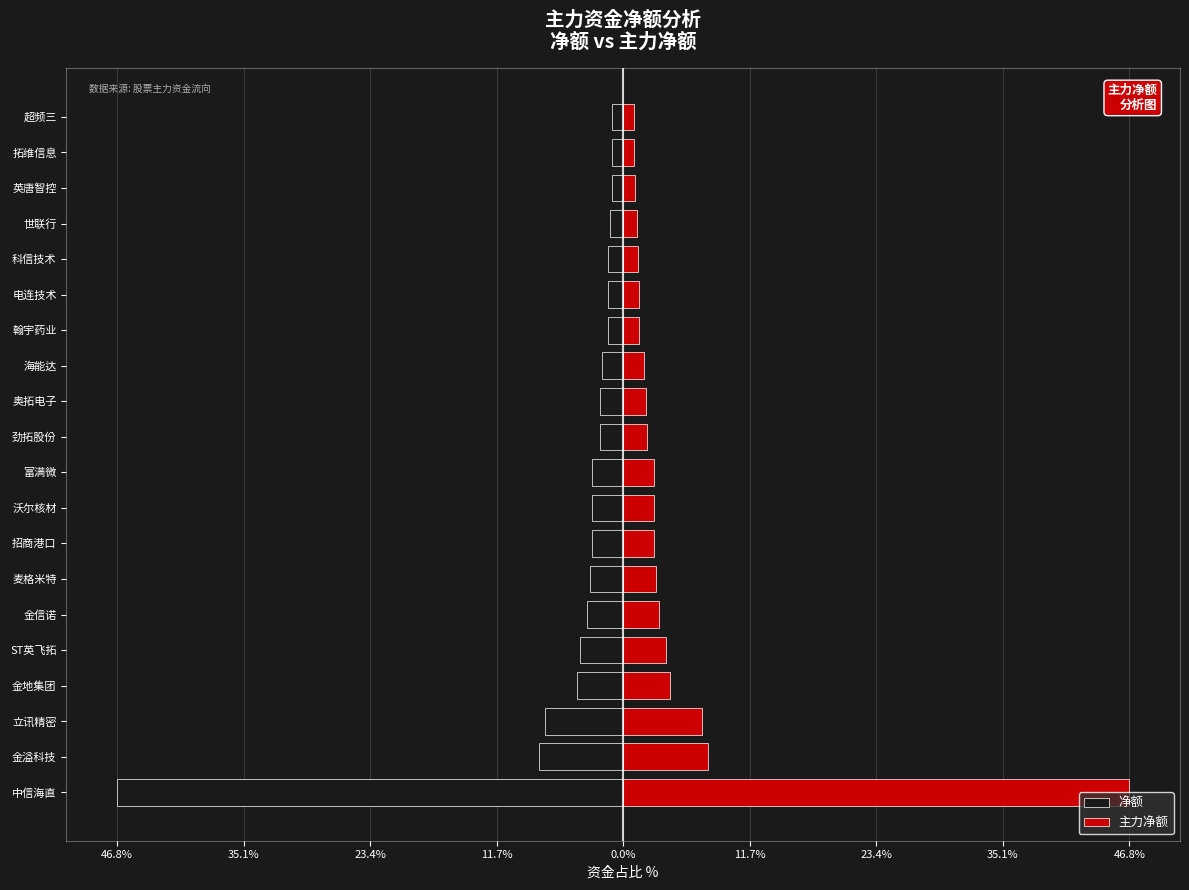

True or false: 主力净额 has a value of 1.0 at 超频三.

True